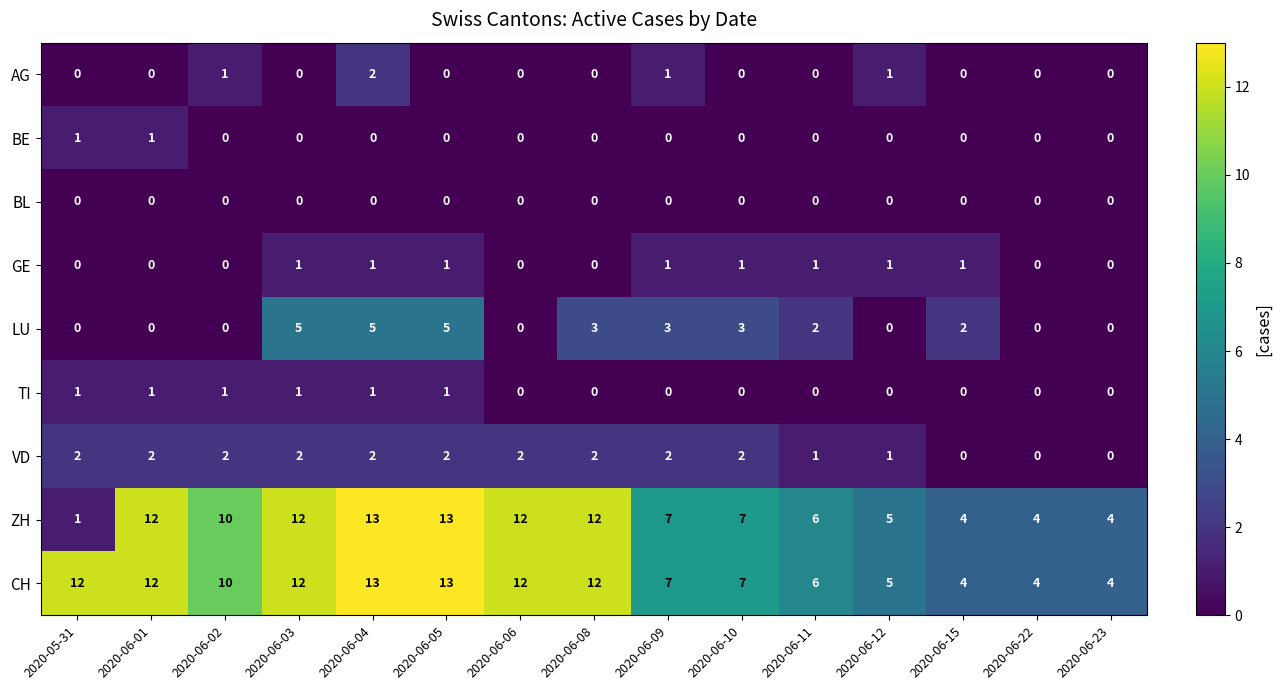

The value of LU at 2020-06-08 is 3. True or false?

True